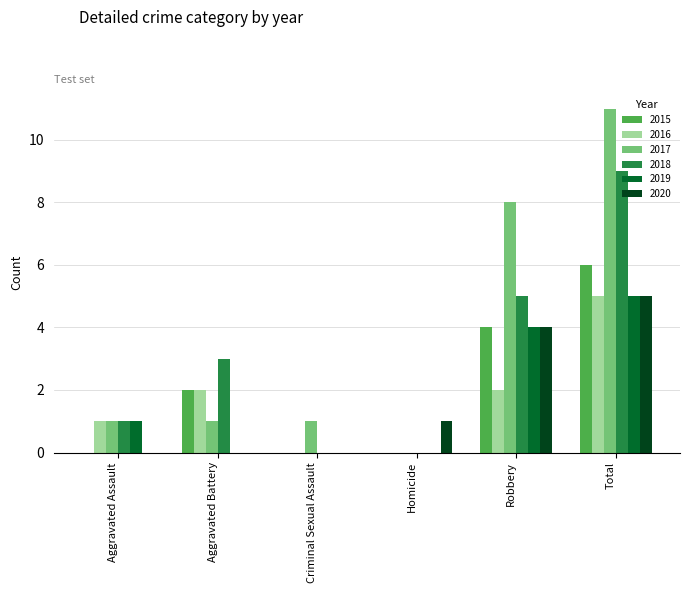

Which series has the largest total across all categories?

2017